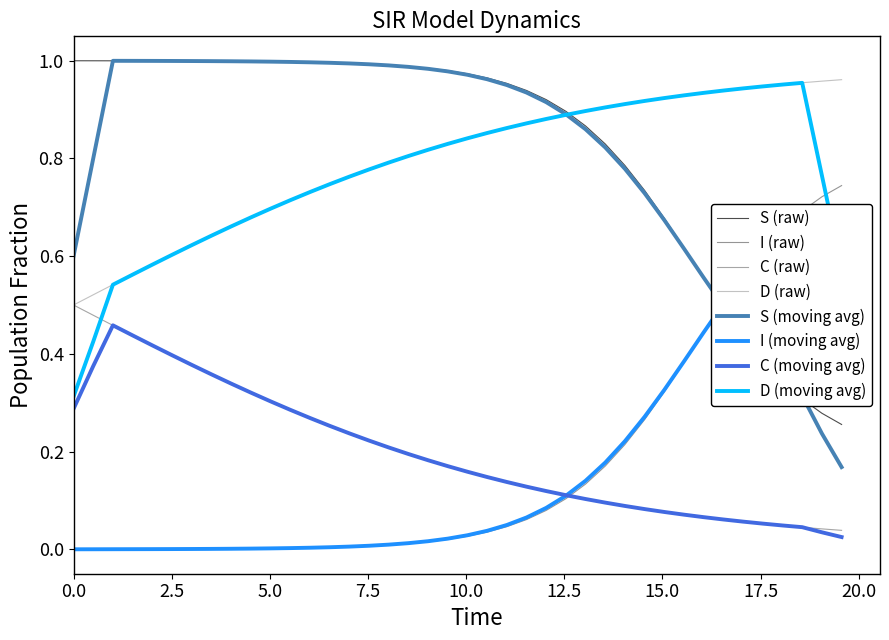

True or false: D has more than 1 points higher than both neighbors.

False